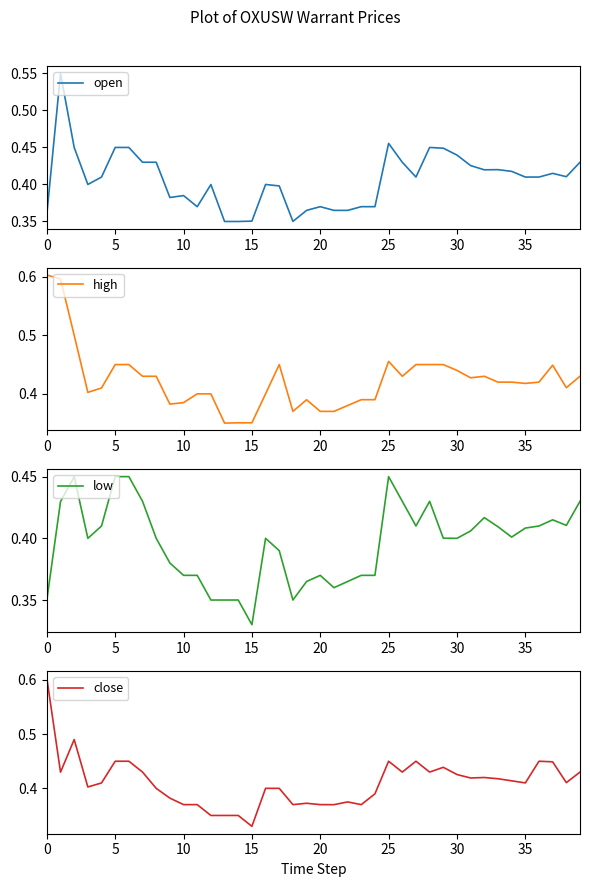

What is the sum of all low values?

15.8